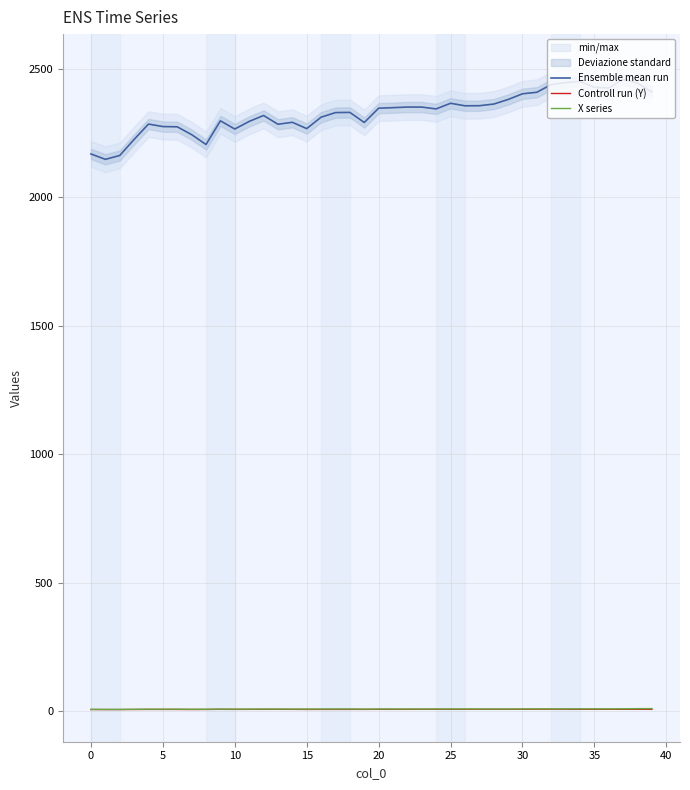

List the series in order of their peak value, highest first.

Ensemble mean run, X series, Controll run (Y)